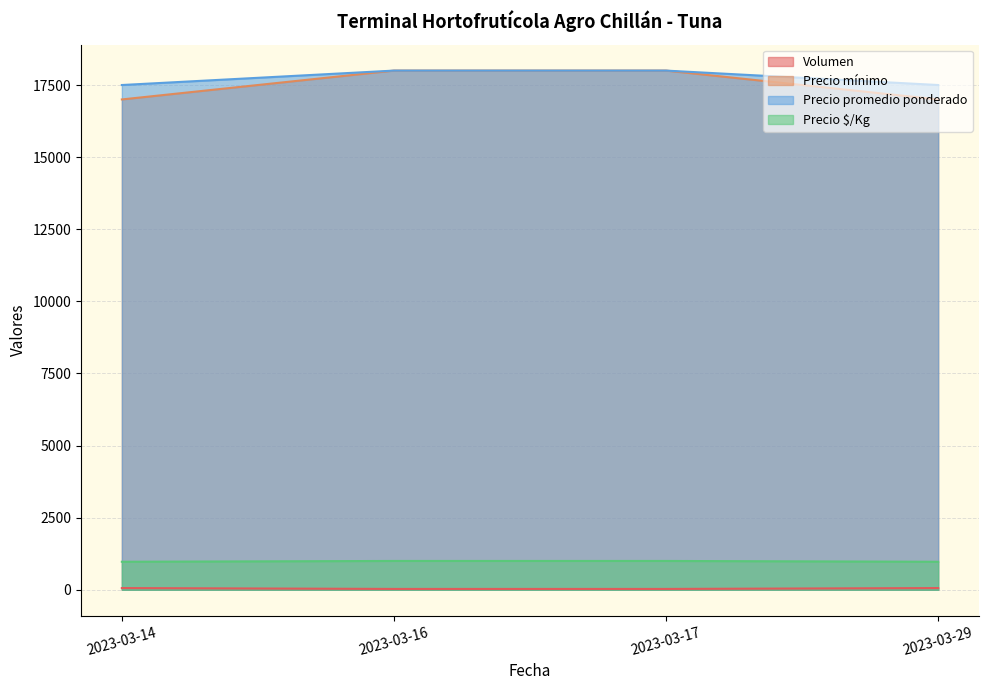

True or false: Precio $/Kg and Precio mínimo intersect in this chart.

False